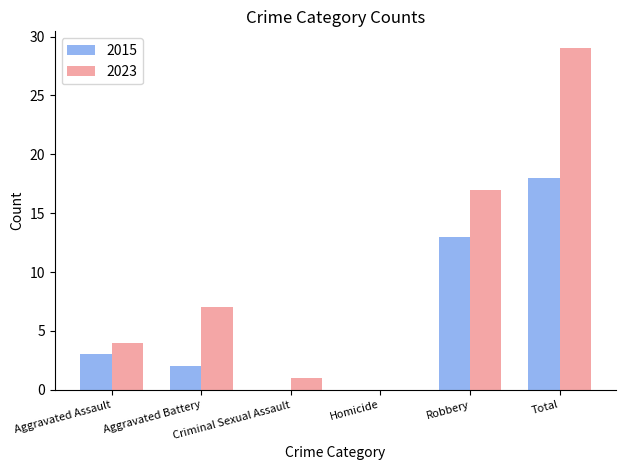

Between Criminal Sexual Assault and Total, which series saw the biggest shift?

2023